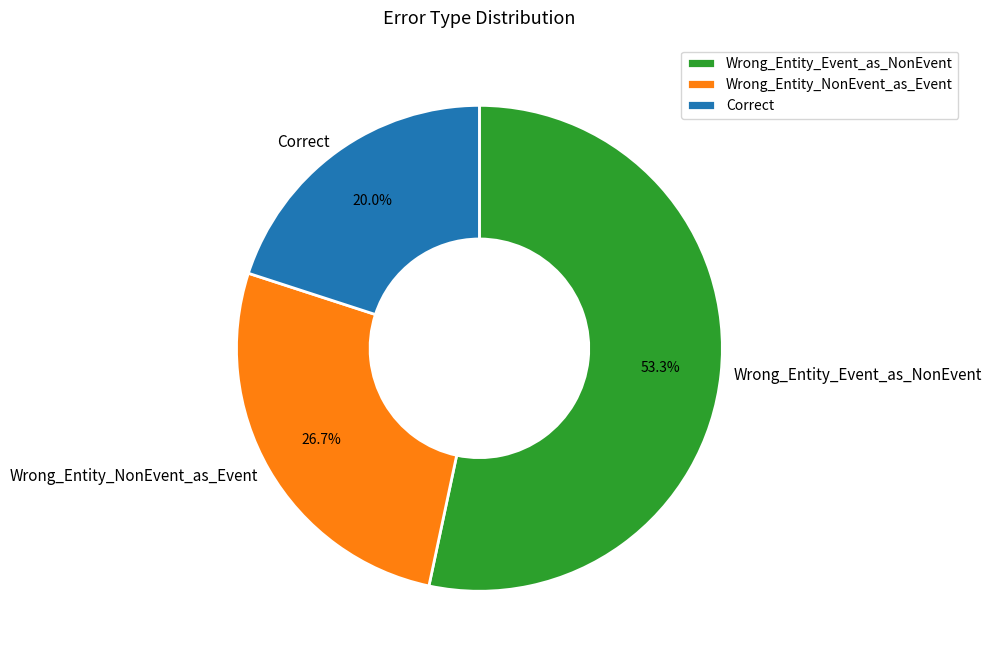

The Wrong_Entity_NonEvent_as_Event slice represents 16% of the pie. True or false?

False